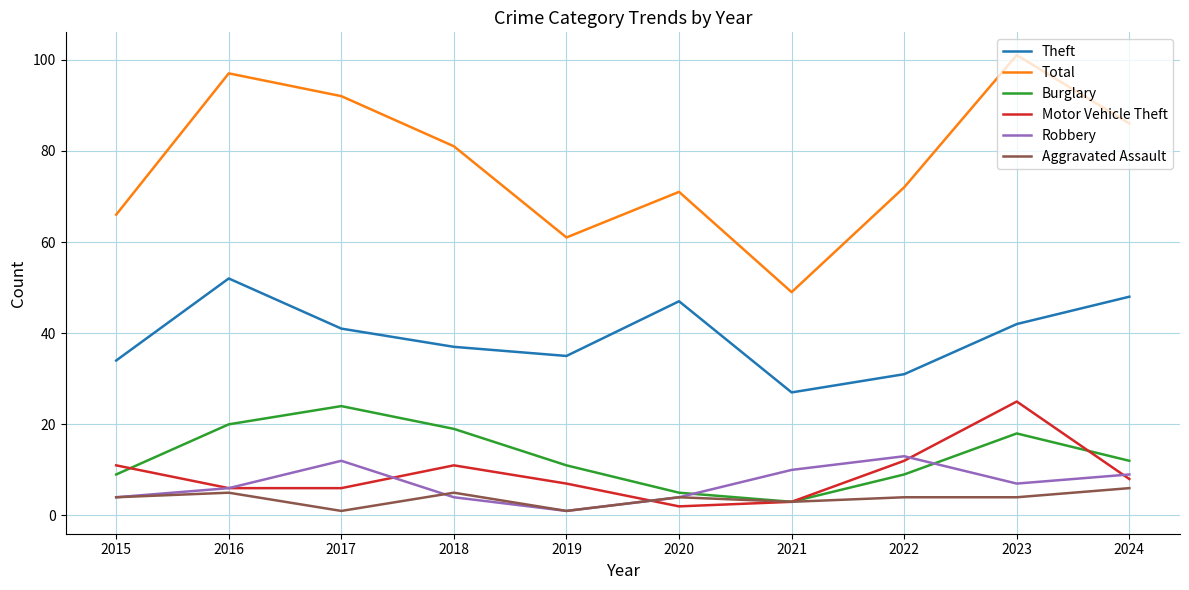

What is the spread (max minus min) of values at 2022?

68